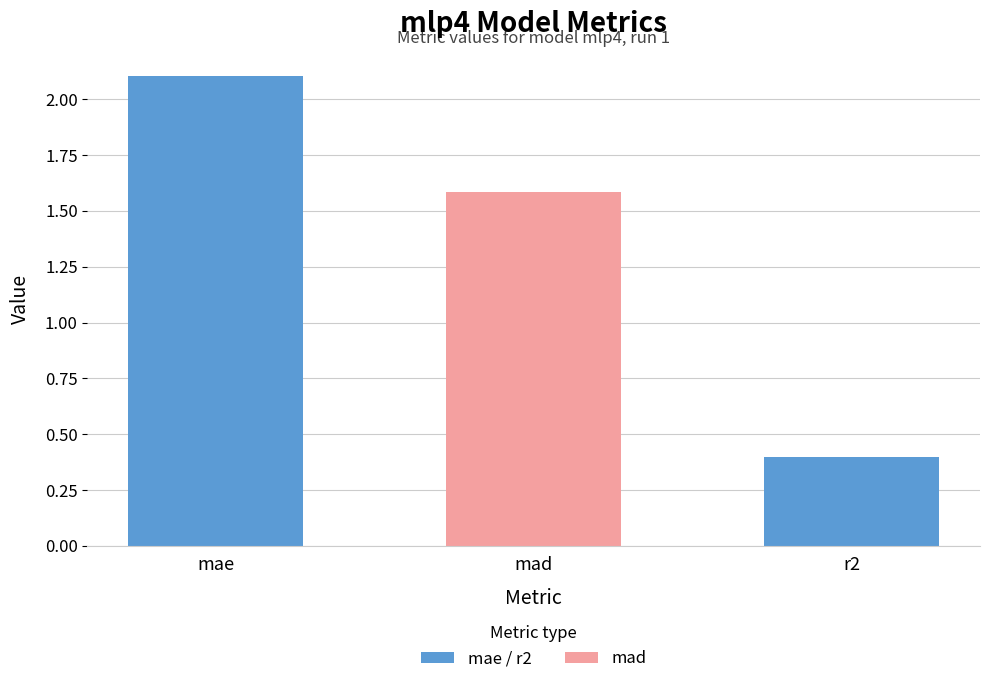

At which label does the data first exceed 1?

mae